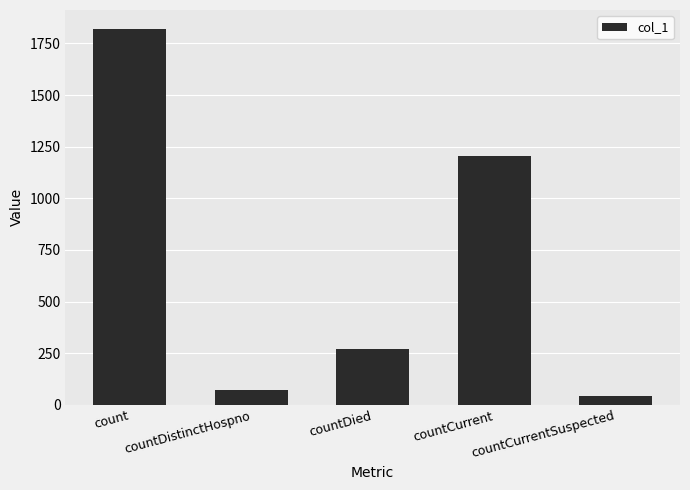

Which has a higher value, countDistinctHospno or count?

count